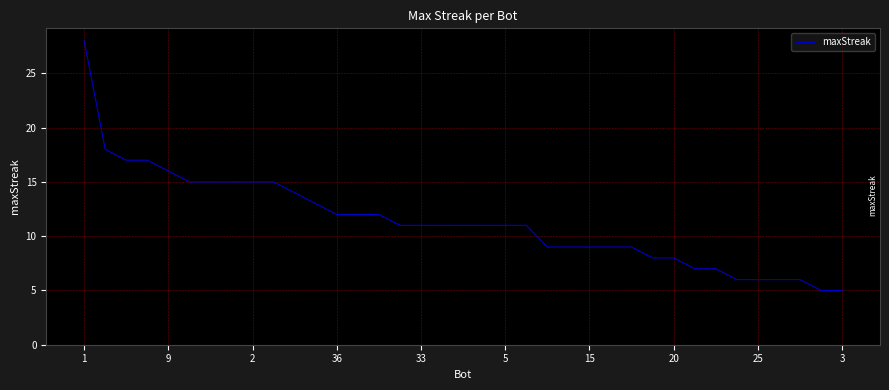

What is the minimum value shown in the chart?

5